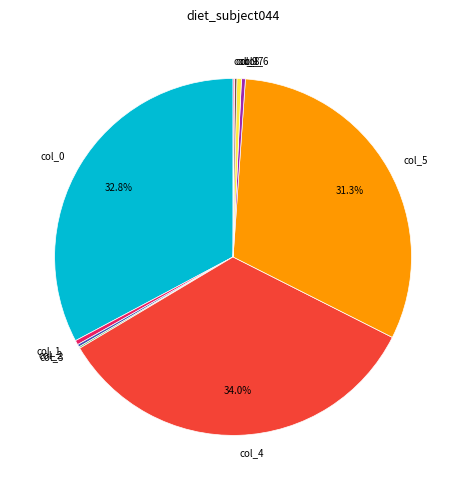

Is it true that col_7 is 0% of the pie?

True